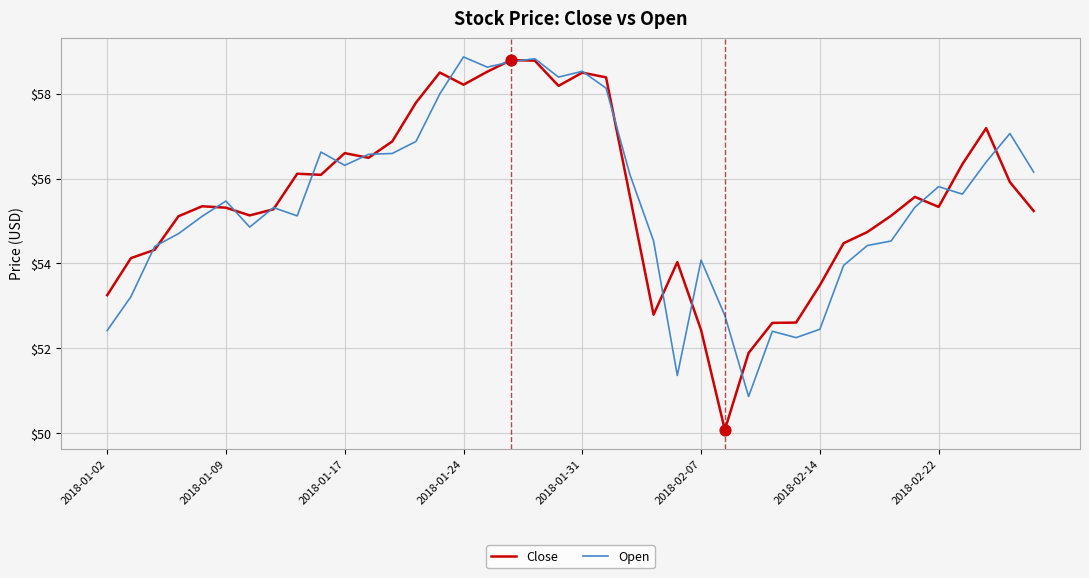

Which series has the largest range (max minus min)?

Close